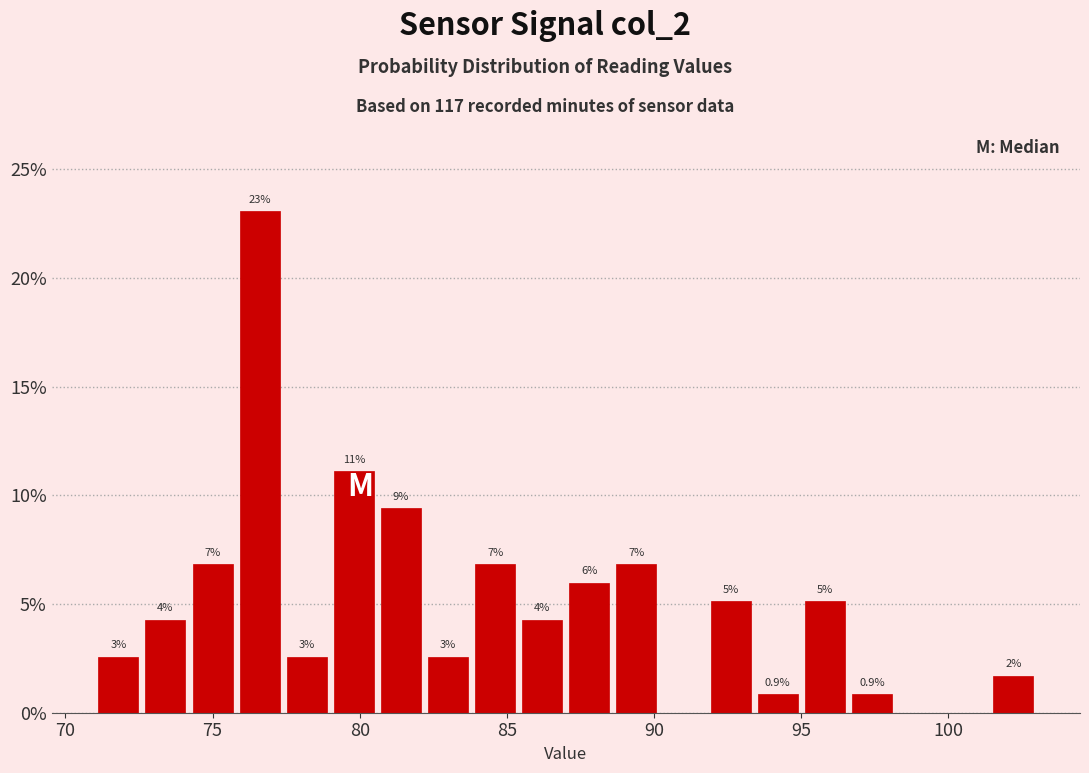

Read against the x-axis, roughly where is the centre of the tallest bar?

76.5